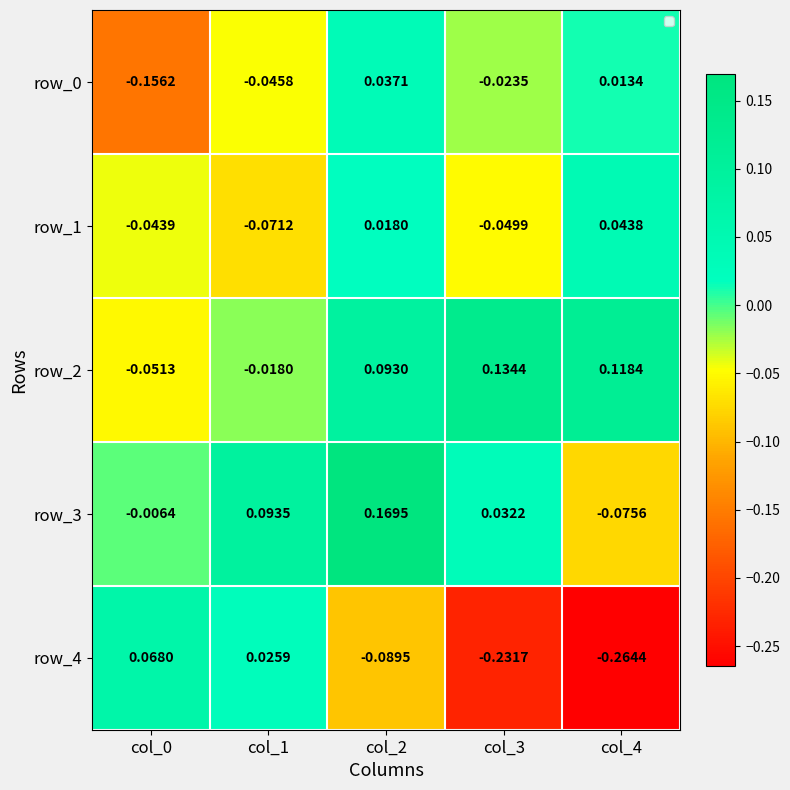

Is the value of row_2 at col_2 greater than the value of row_1 at col_3?

Yes